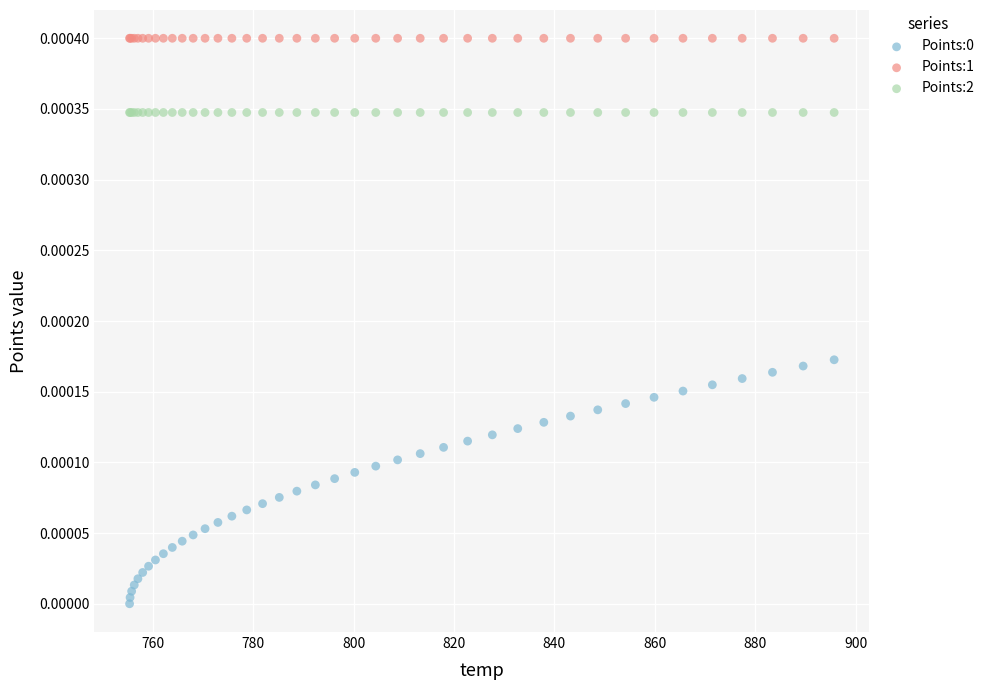

Which series contains the highest Y value?

Points:1